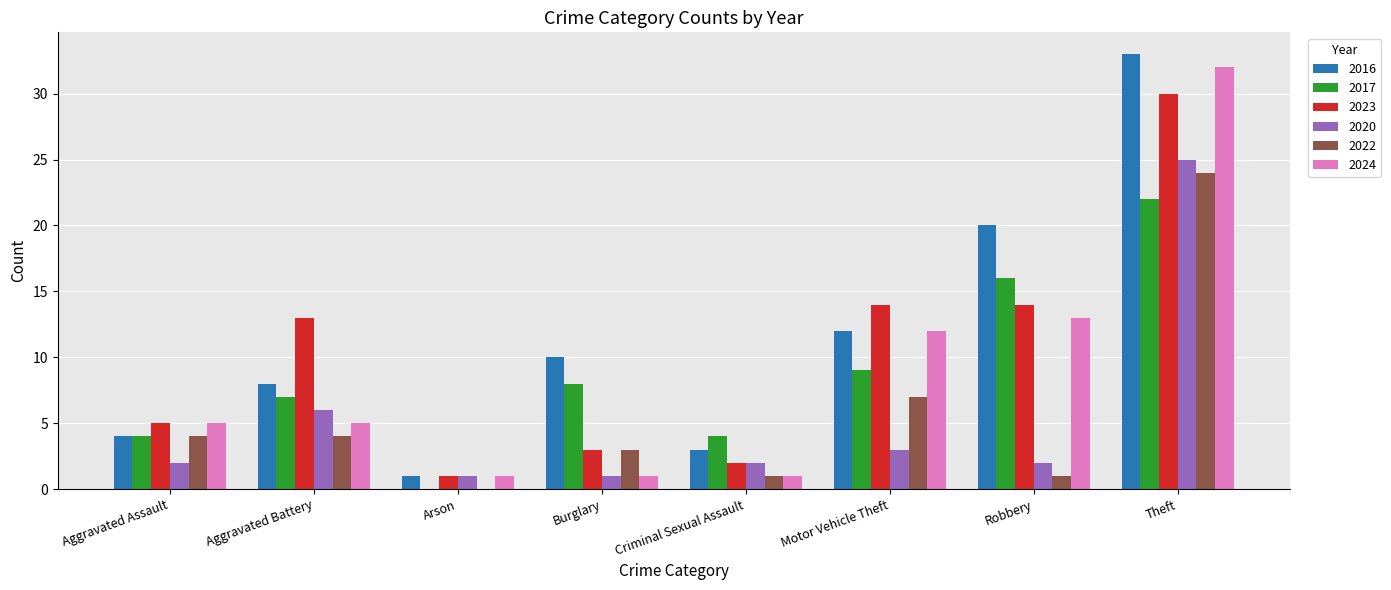

Which category has the highest value in the 2020 series?

Theft